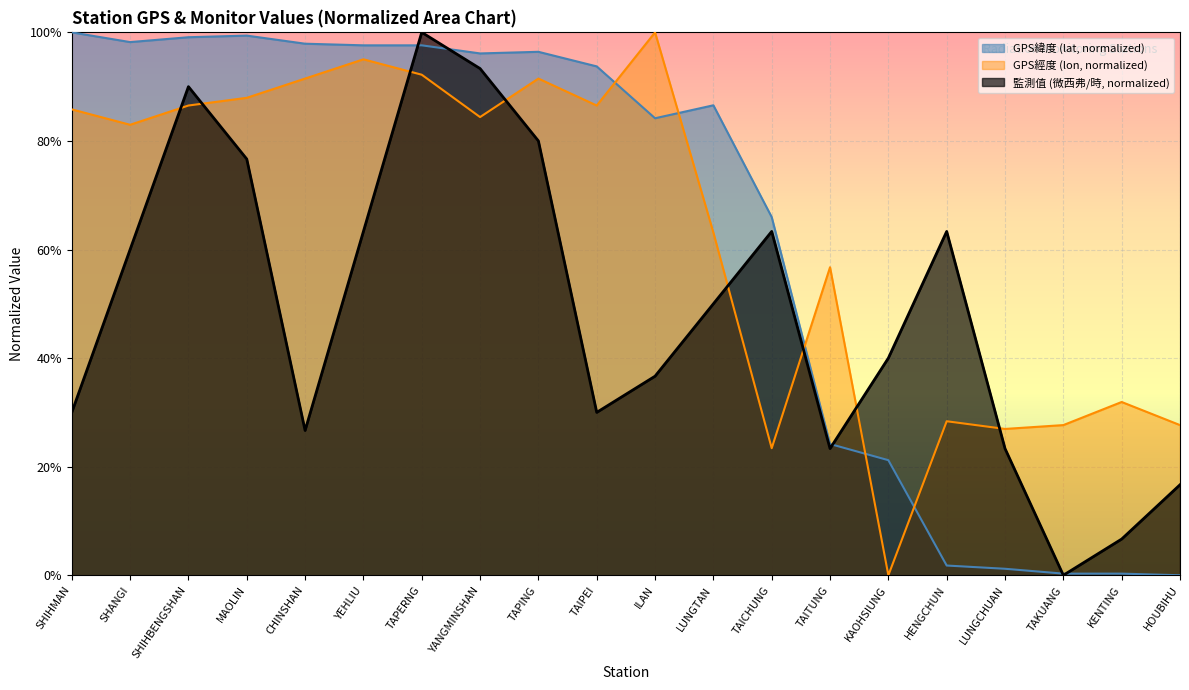

Where is GPS緯度 nearest to the value 0?

HOUBIHU